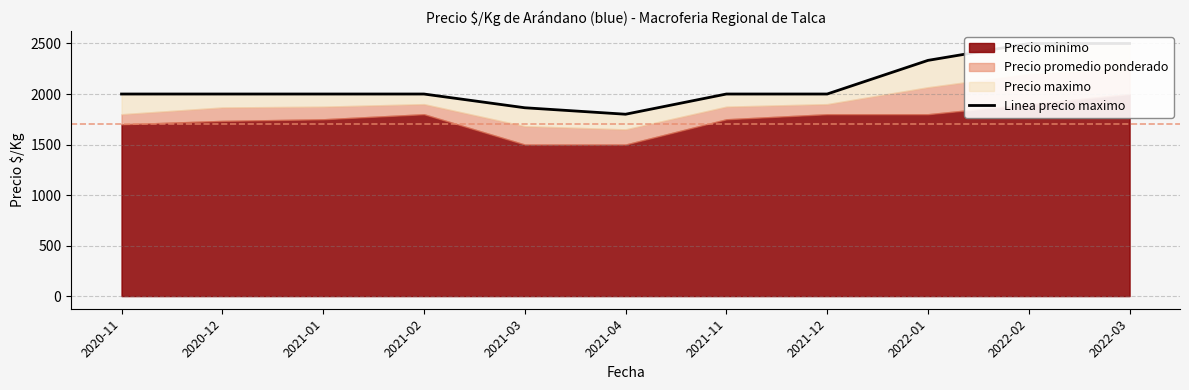

Read the value at 2022-02.

2500